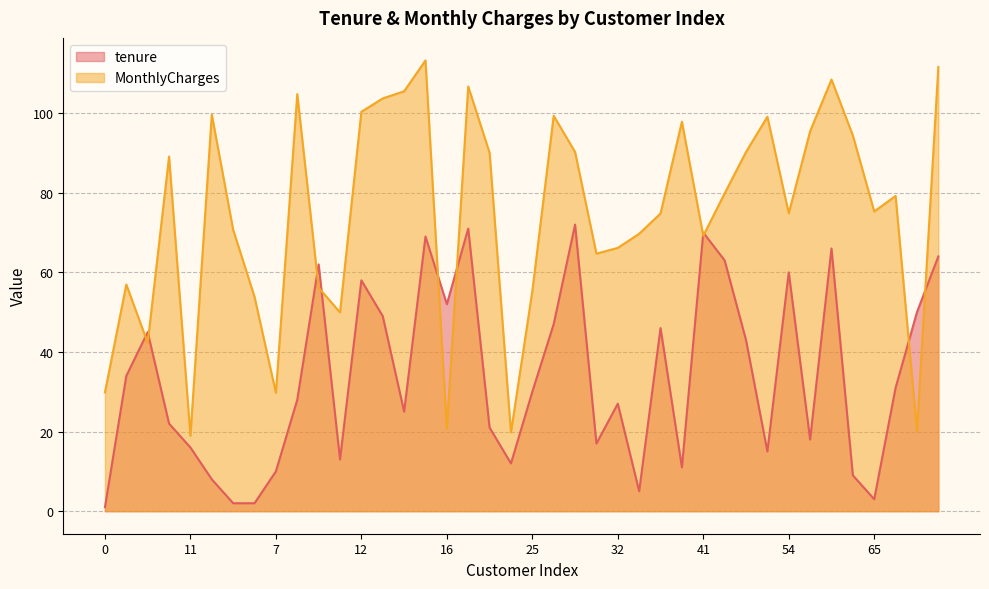

Where is the first local minimum for MonthlyCharges?

3